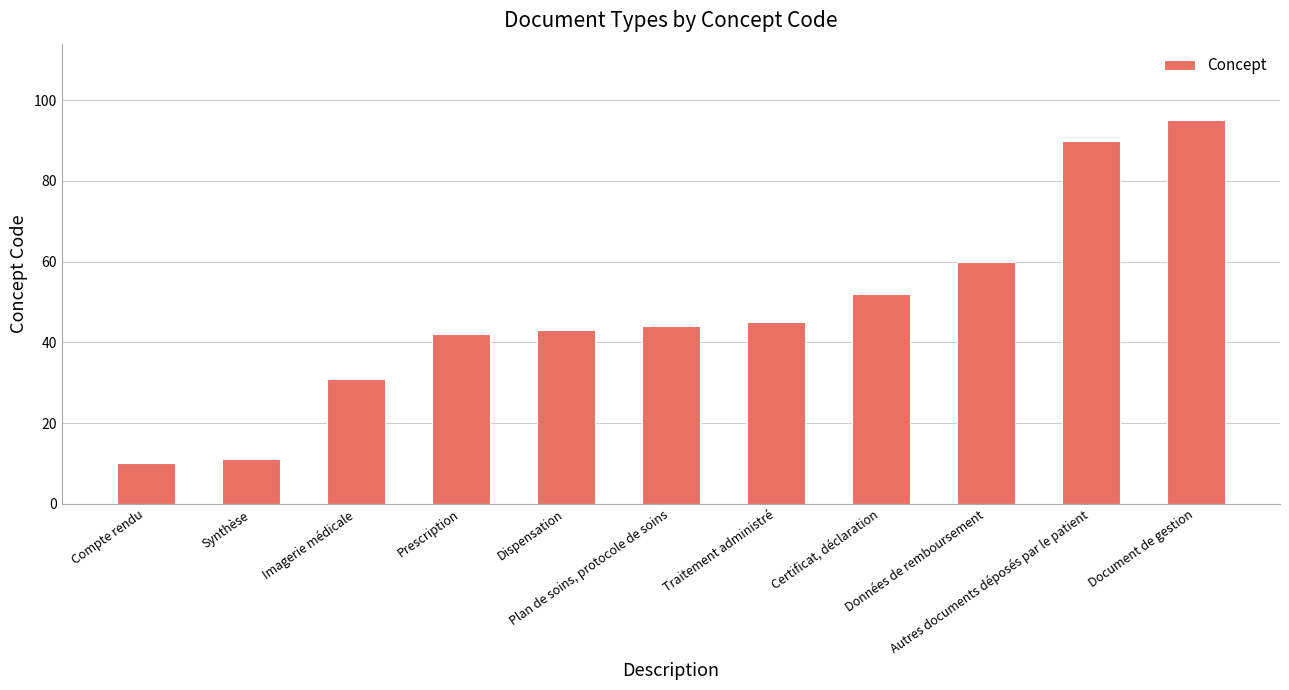

List the labels in order of value, smallest first.

Compte rendu, Synthèse, Imagerie médicale, Prescription, Dispensation, Plan de soins, protocole de soins, Traitement administré, Certificat, déclaration, Données de remboursement, Autres documents déposés par le patient, Document de gestion